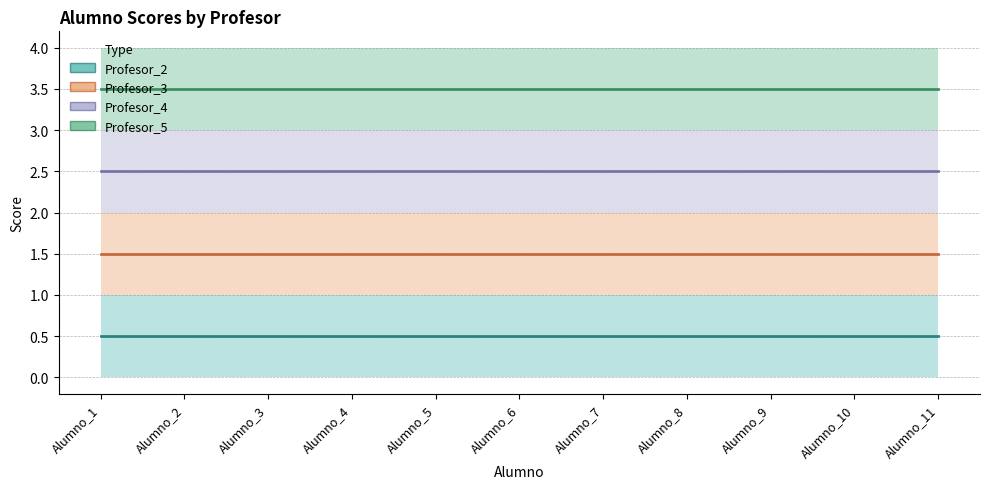

List the series in order of their peak value, lowest first.

Profesor_2_line, Profesor_3_line, Profesor_4_line, Profesor_5_line